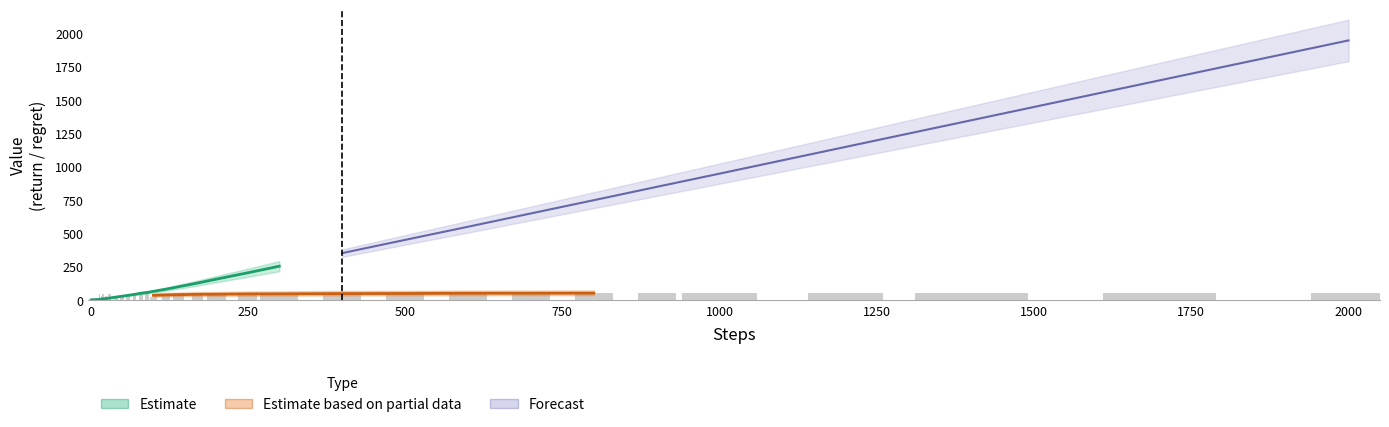

The total_regret series shows 3.5 at 4. True or false?

False